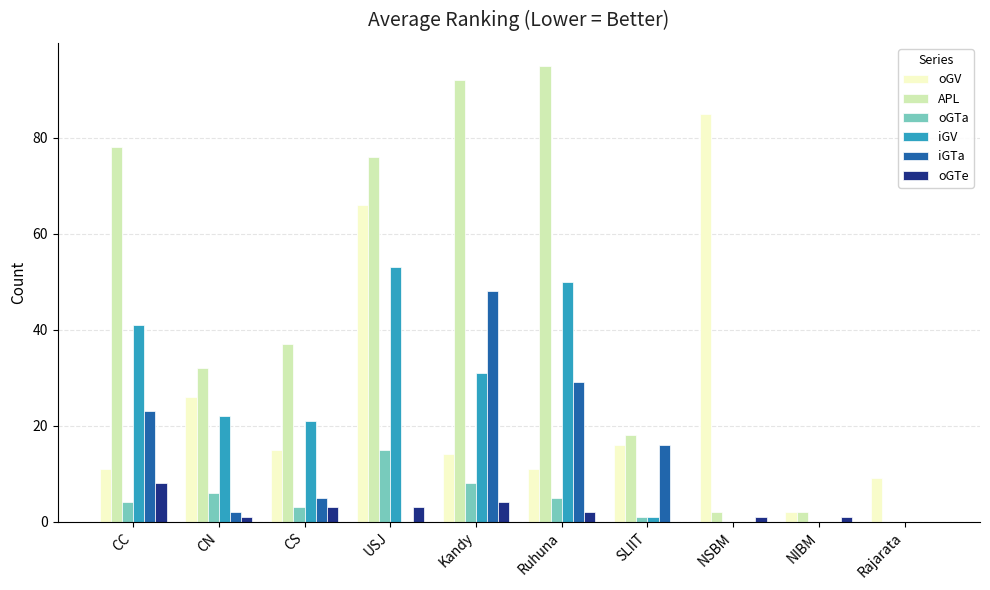

How many series are shown in this chart?

6